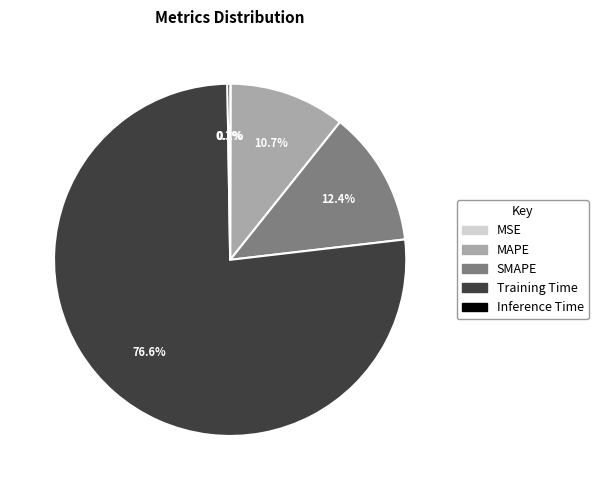

Is there any slice that represents more than half of the pie?

Yes